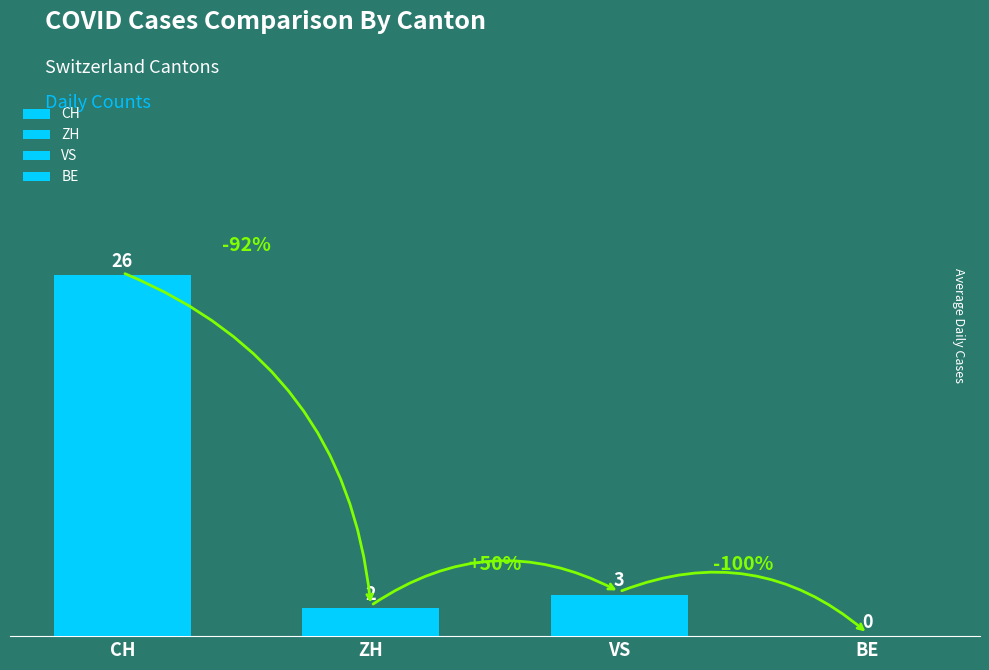

The VS series shows 3 at 2020-06-06. True or false?

False